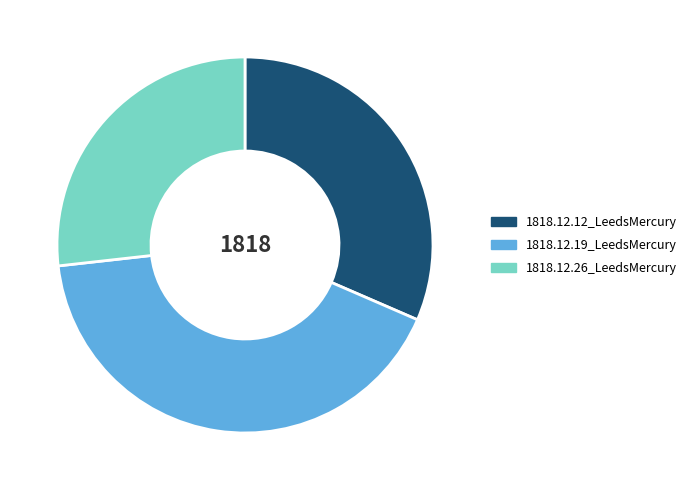

Is there any slice that represents more than half of the pie?

No